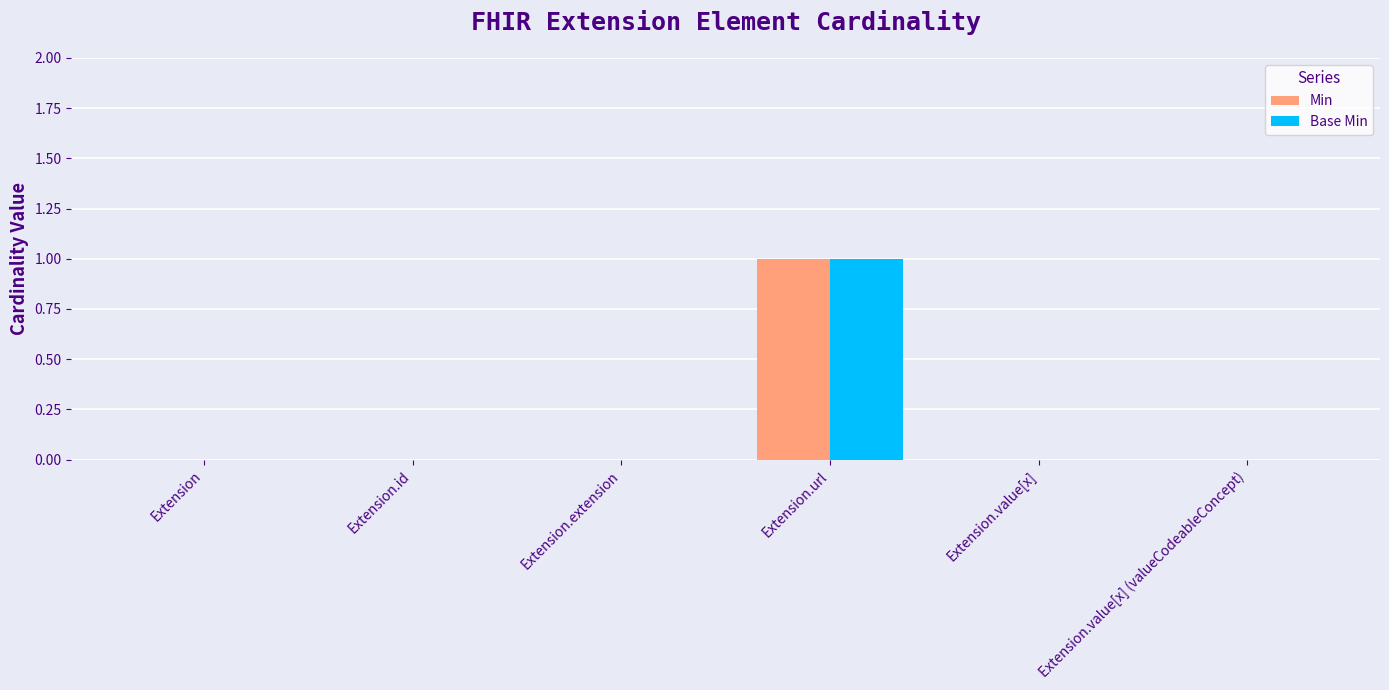

The value of Base Min at Extension.extension is 1. True or false?

False